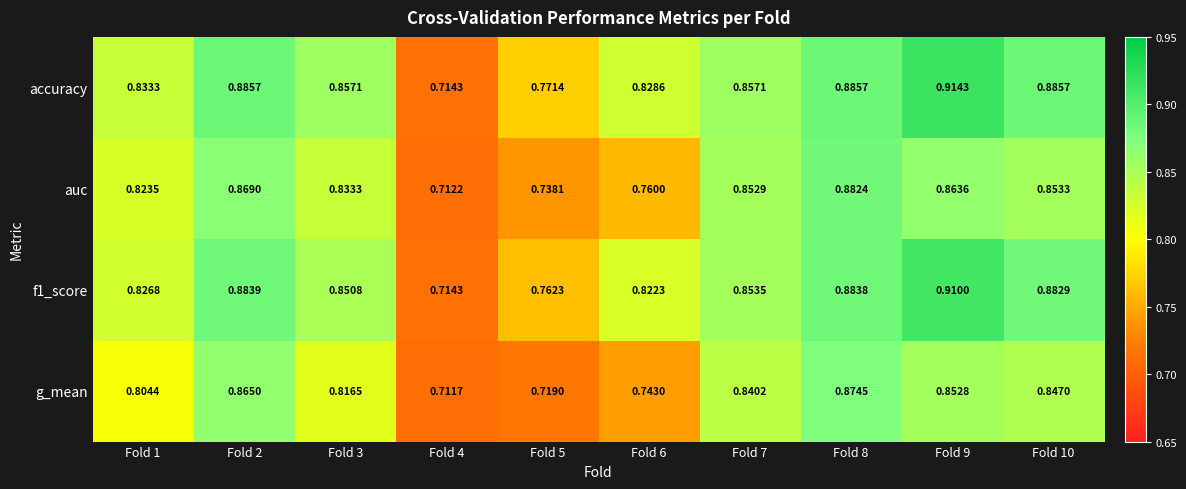

Is the value of auc at Fold 7 greater than the value of g_mean at Fold 6?

Yes